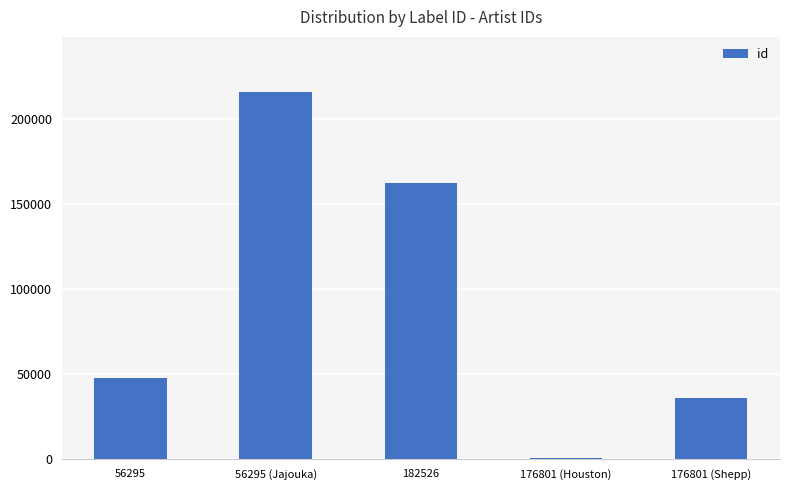

What is the greatest value displayed?

216108